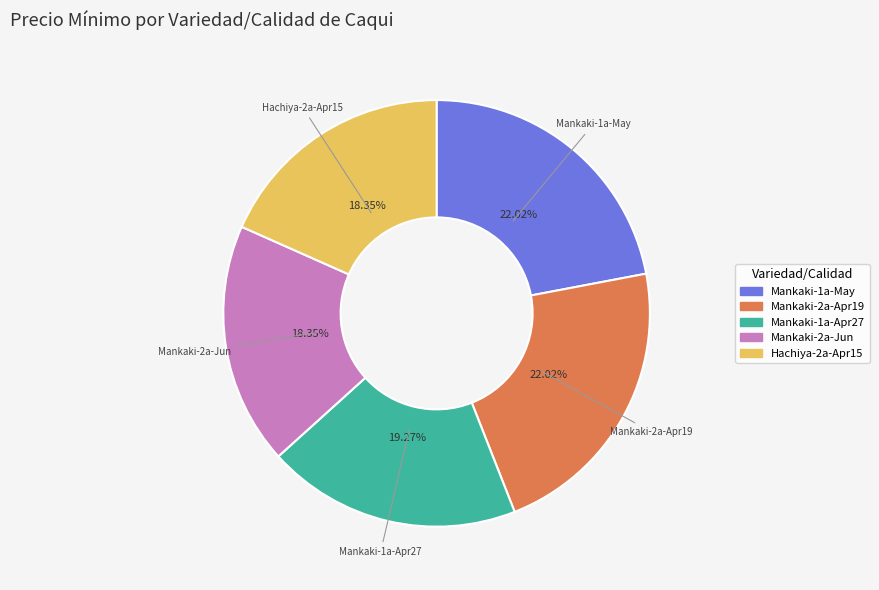

Is there any slice that represents more than half of the pie?

No